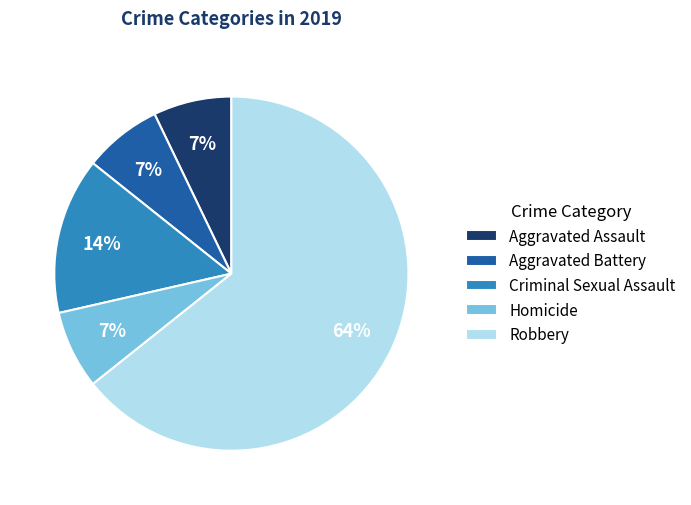

Approximately how many times larger is the value at Homicide compared to Aggravated Assault?

1.0